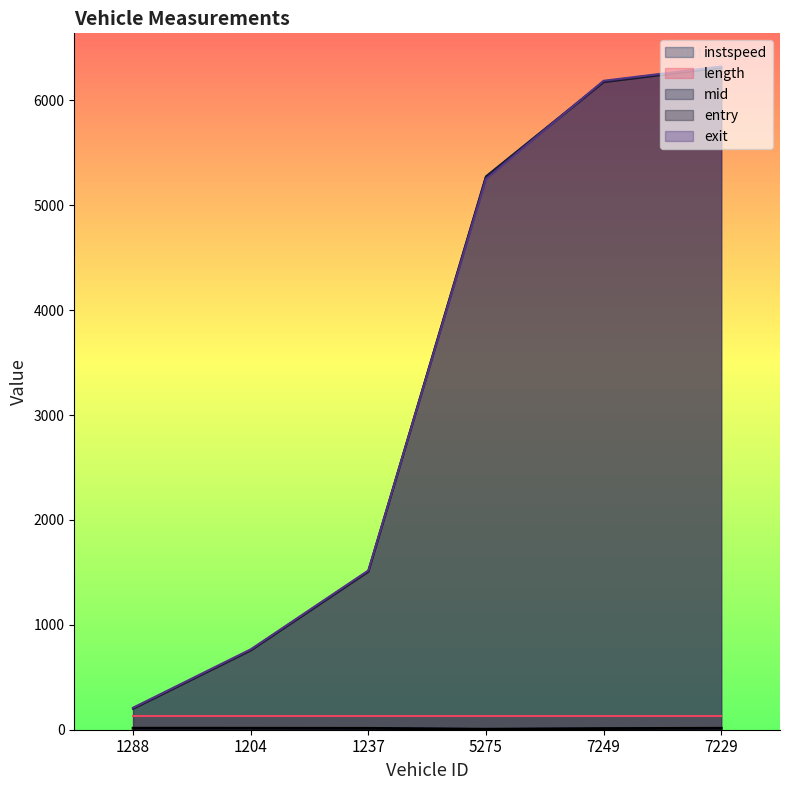

What is the maximum value shown in the chart?

6324.0